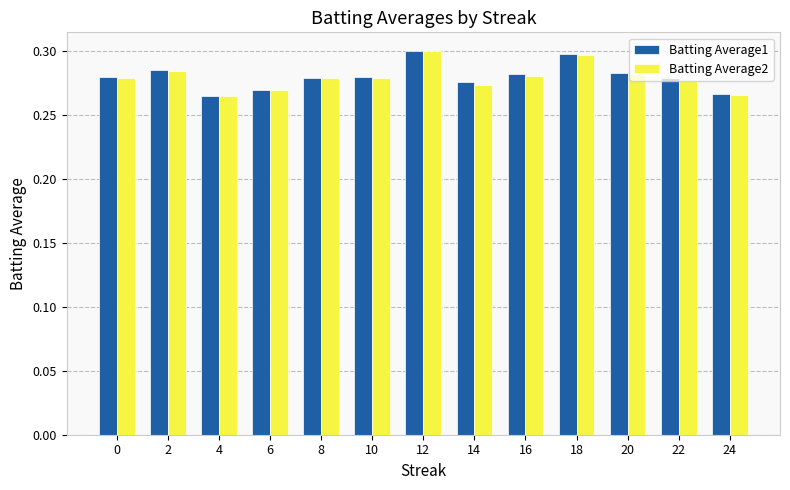

Count the Batting Average2 values in the range 0 to 1.

13